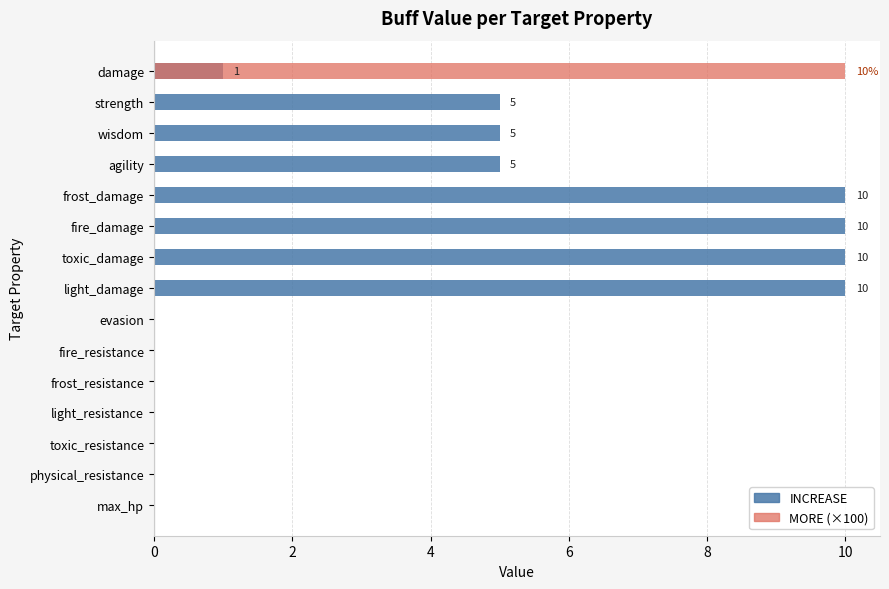

Which series has the largest total across all categories?

INCREASE